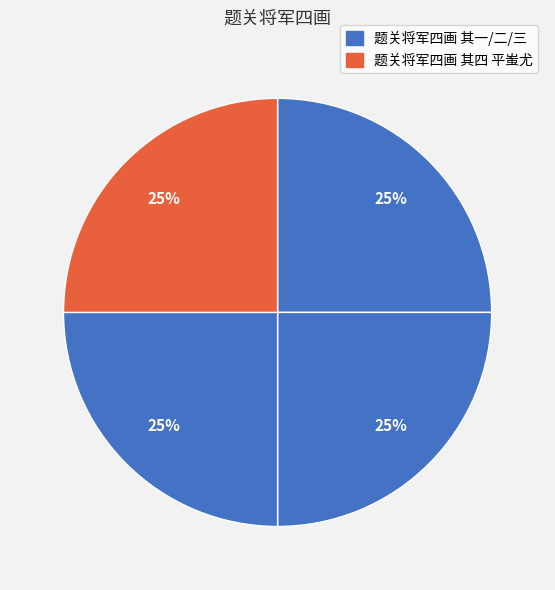

Count the number of slices in the pie.

4